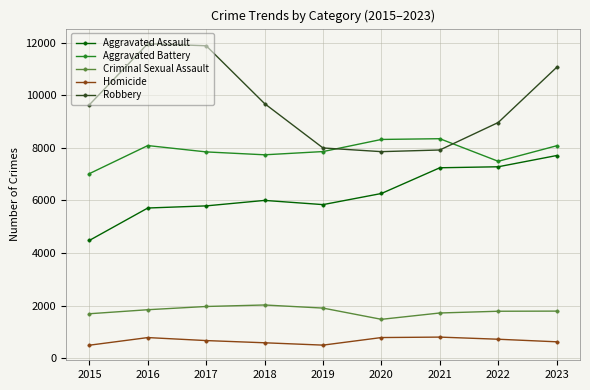

Which series has the largest total across all categories?

Robbery